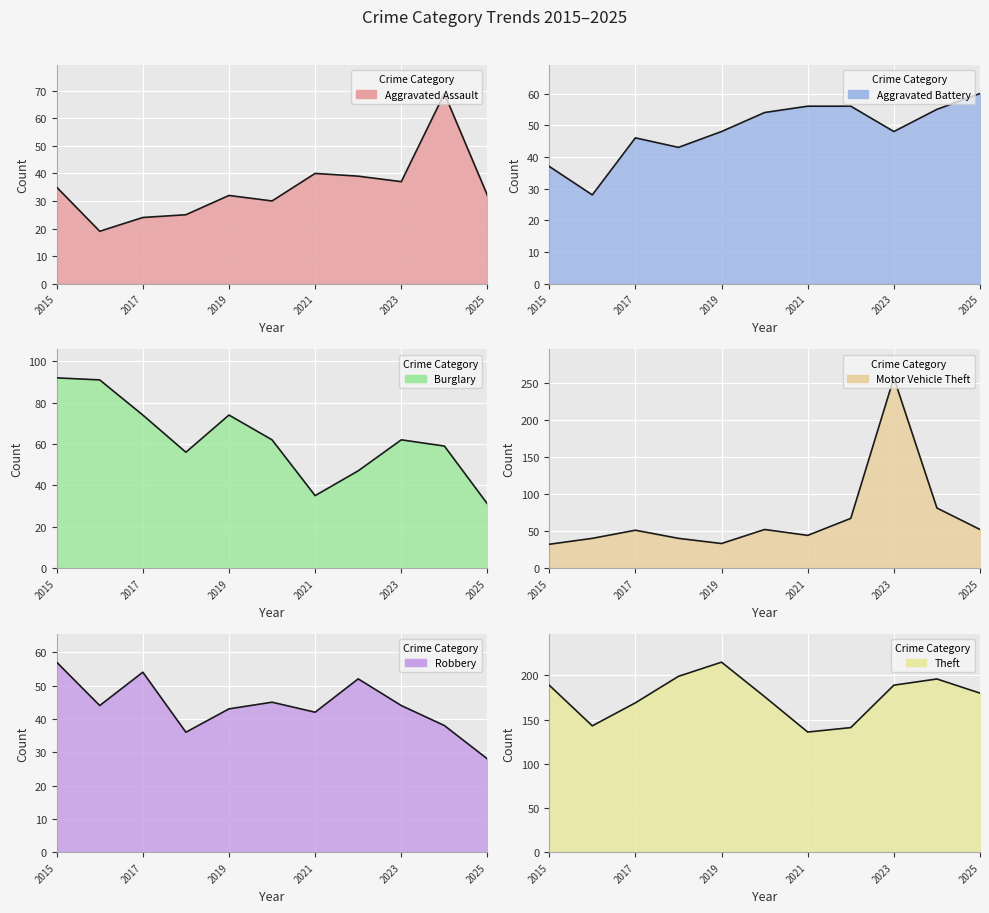

At which label is Theft closest to 175?

2020